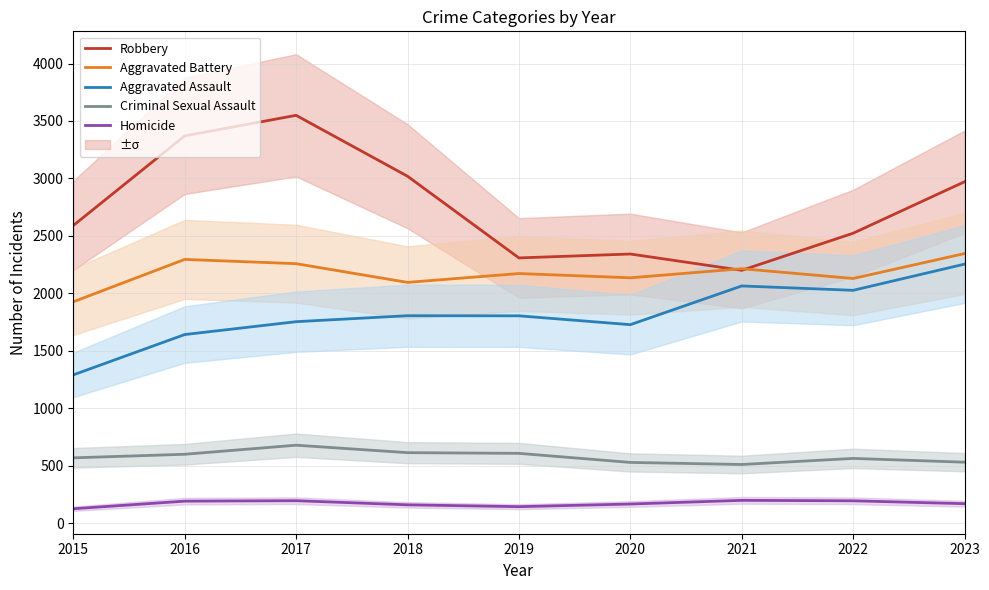

The value of Homicide at 2018 is 96. True or false?

False